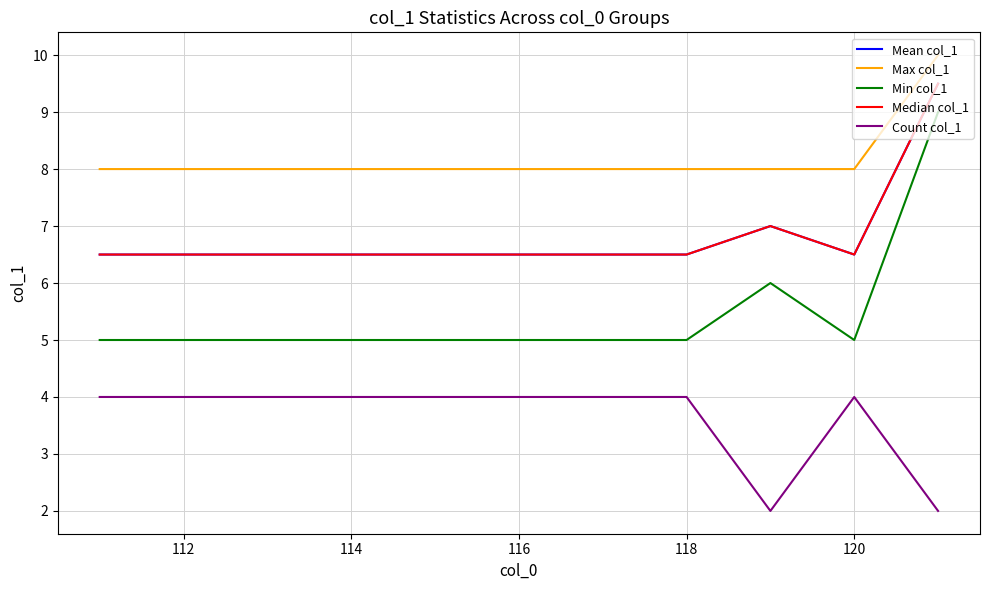

Does the chart display data point markers on the line(s)?

No